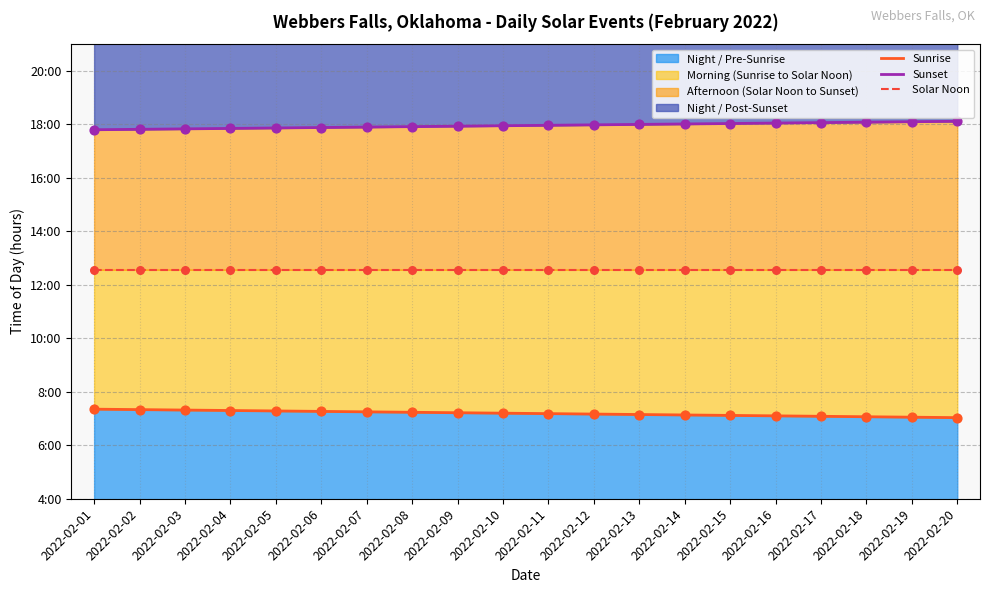

Which series has the largest total across all categories?

Sunset